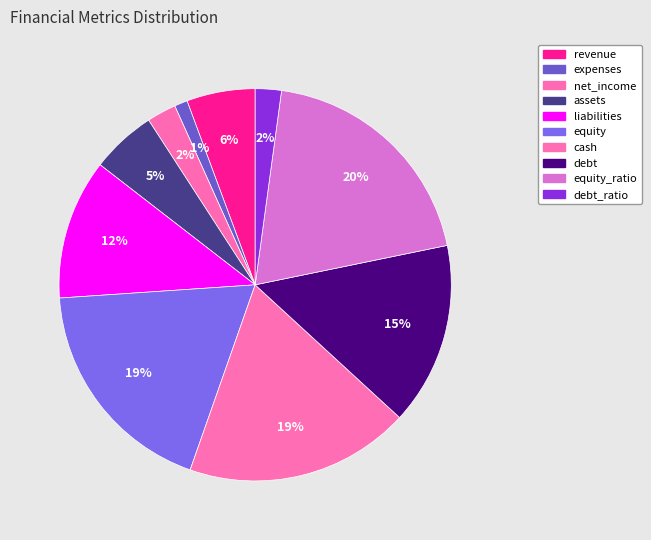

Which slice is the largest?

equity_ratio